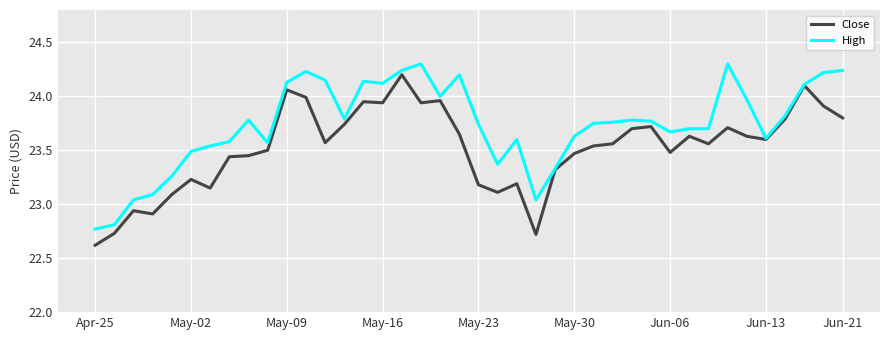

What is the highest value of the High series?

24.3